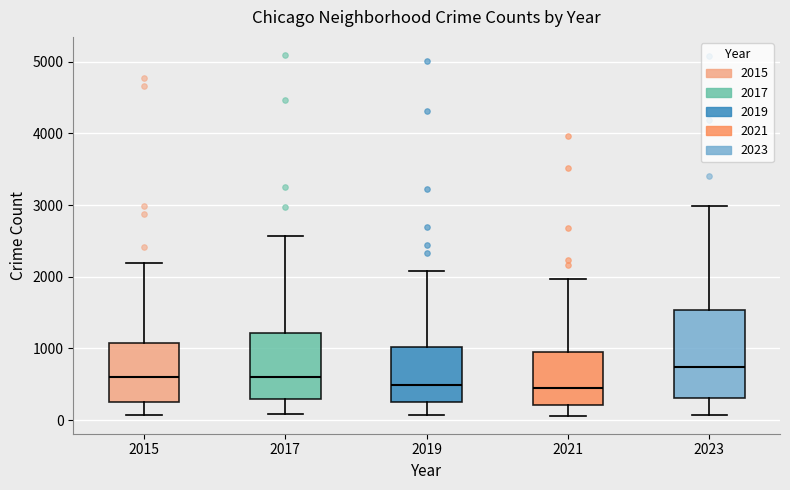

Where is the lower edge of the box at x = 2023 on the y-axis? The values are not printed on the chart, so give them approximately, as read against the axis.

300